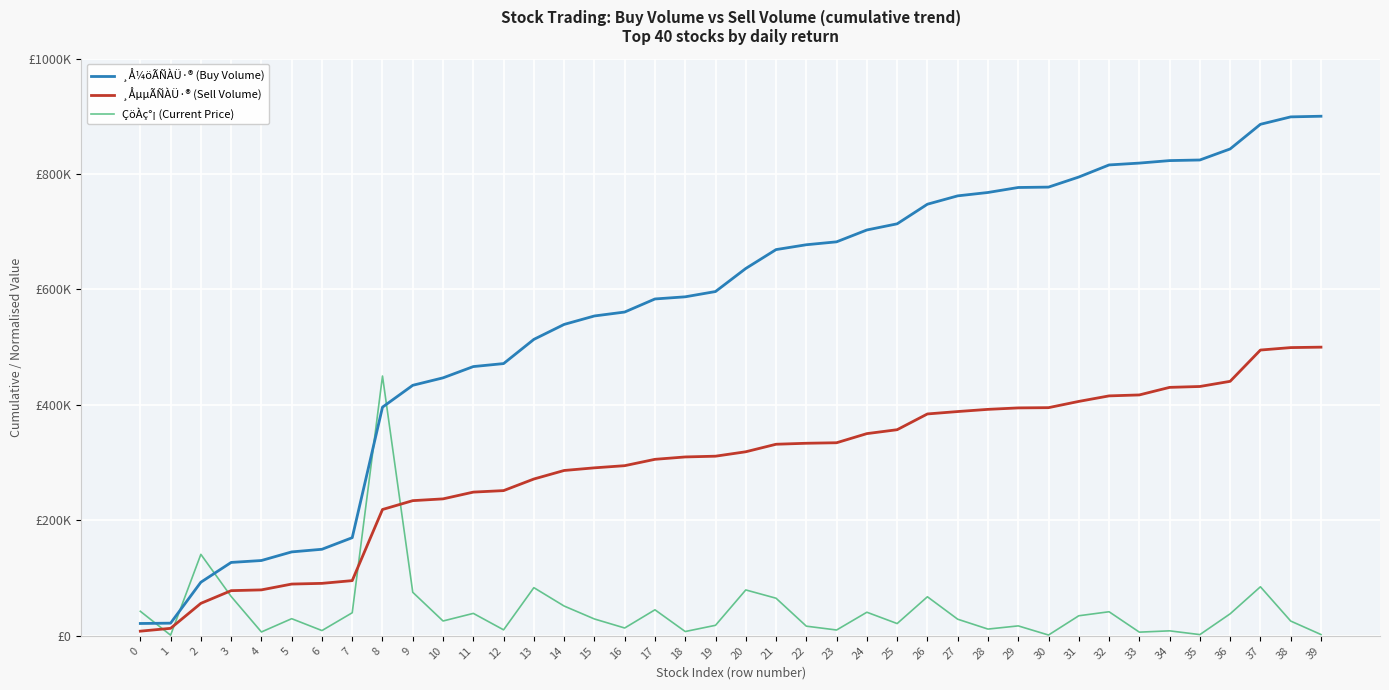

Reading left to right, extract all data points from this chart.

¸Å¼öÃÑÀÜ·® (Buy Volume): 21352.4	21910.3	92815.1	127089.3	130432.5	145336.4	149908.2	169972.6	396076.8	433937.2	446840.0	466362.0	471554.3	513465.8	539375.8	554031.9	560831.7	583477.8	587204.0	596348.5	636276.8	668993.3	677389.0	682447.3	702967.7	713635.6	747613.3	762064.0	767926.2	776562.4	777240.5	794688.8	815633.3	818827.6	823153.8	824204.5	843352.2	886029.5	898876.3	900000.0
¸ÅµµÃÑÀÜ·® (Sell Volume): 8043.8	12966.6	56230.4	78207.7	79561.7	89640.3	90849.4	95598.8	218799.4	234115.4	237197.6	248921.5	251530.5	271606.5	286379.0	290959.3	294703.3	305704.6	309827.2	311131.7	318796.9	331812.9	333534.5	334424.8	350233.4	357007.4	384306.5	388462.9	392248.6	394761.9	395196.2	406018.2	415587.9	417248.8	430343.2	431875.1	440825.4	494988.2	499246.0	500000.0
ÇöÀç°¡ (Current Price): 42496.2	1110.4	141117.0	68213.7	6653.7	29662.2	9099.0	39932.9	450000.0	75350.9	25679.6	38853.3	10334.0	83413.6	51566.9	29169.0	13533.2	45071.0	7416.0	18199.8	79466.6	65113.3	16709.5	10067.2	40840.3	21231.6	67623.7	28760.1	11667.1	17188.2	1349.4	34726.2	41684.5	6357.4	8610.0	2091.2	38108.4	84937.7	25568.2	2236.4